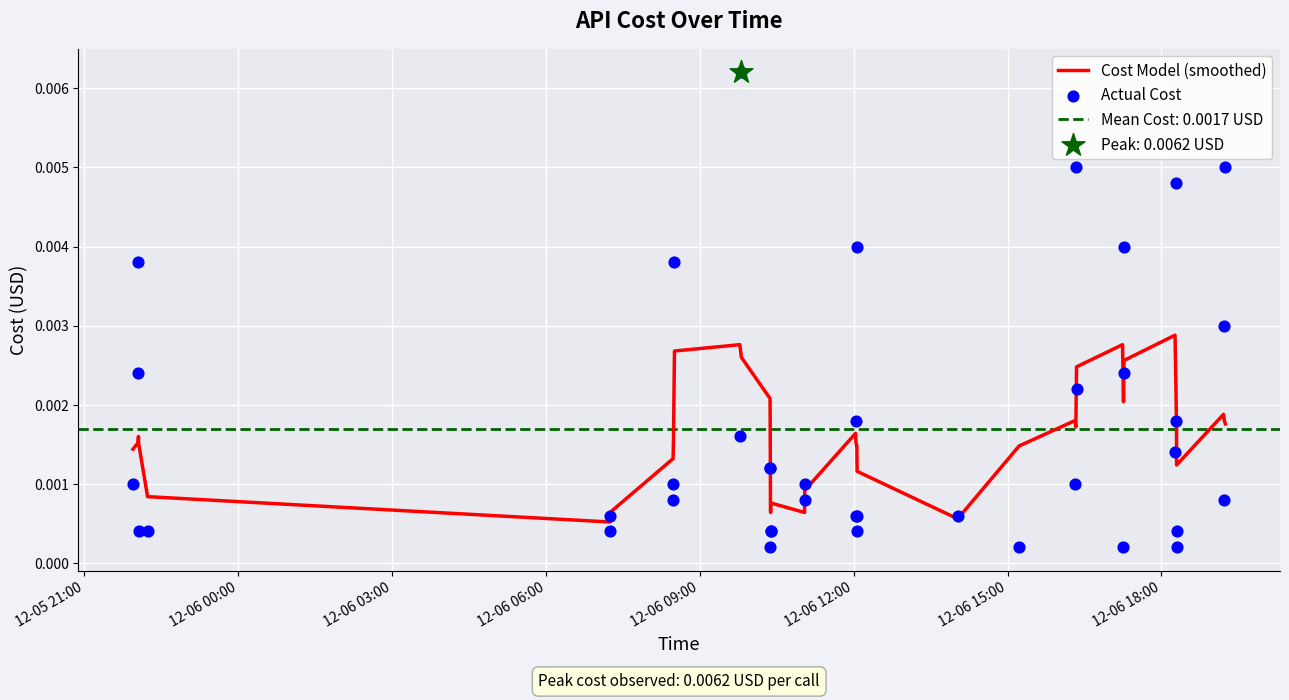

Which series reaches the maximum Y coordinate?

Actual Cost